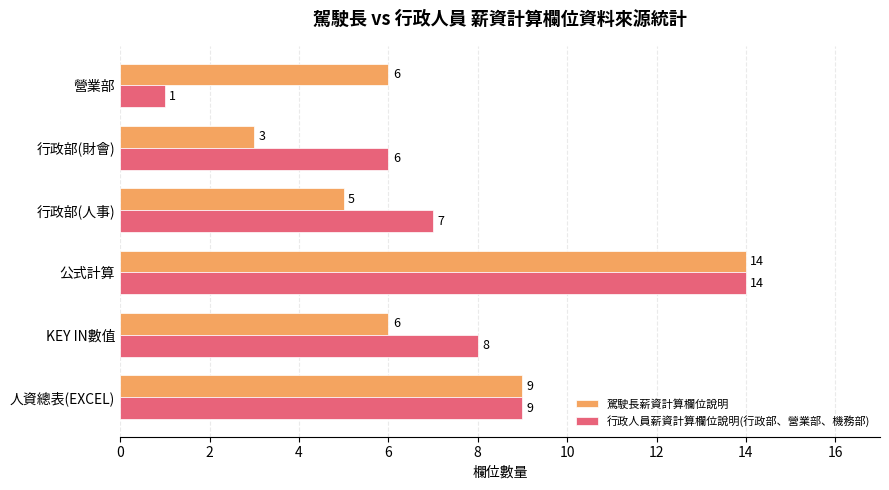

What are all the series names shown in the legend?

駕駛長薪資計算欄位說明, 行政人員薪資計算欄位說明(行政部、營業部、機務部)